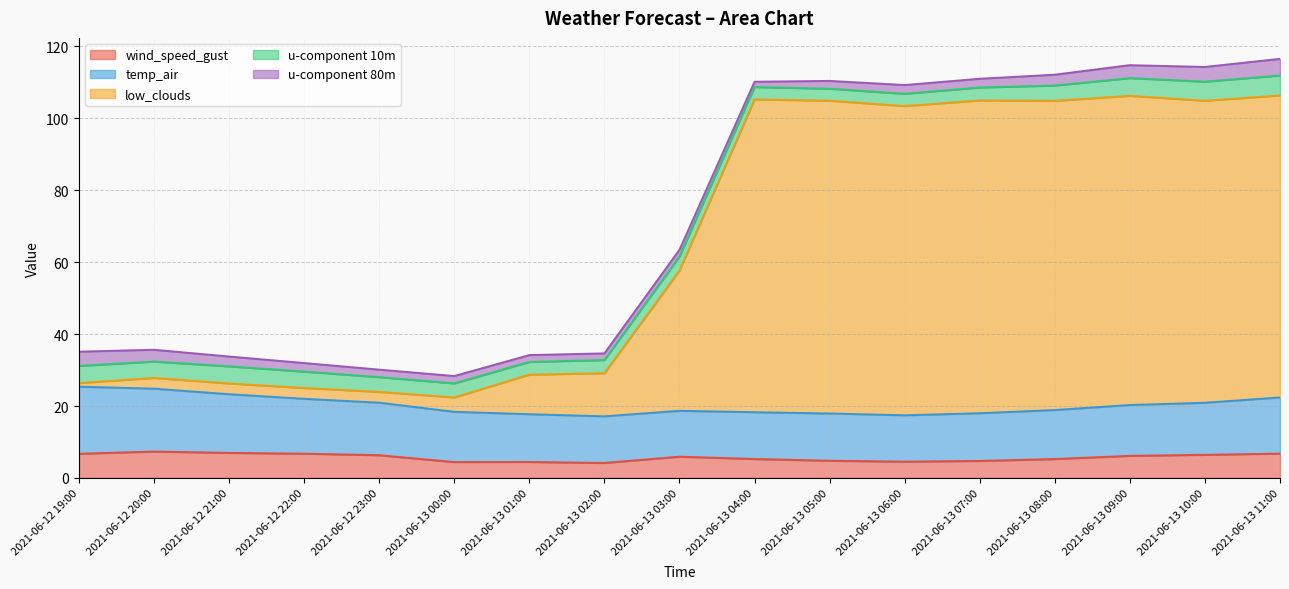

Does the chart have visible grid lines?

Yes